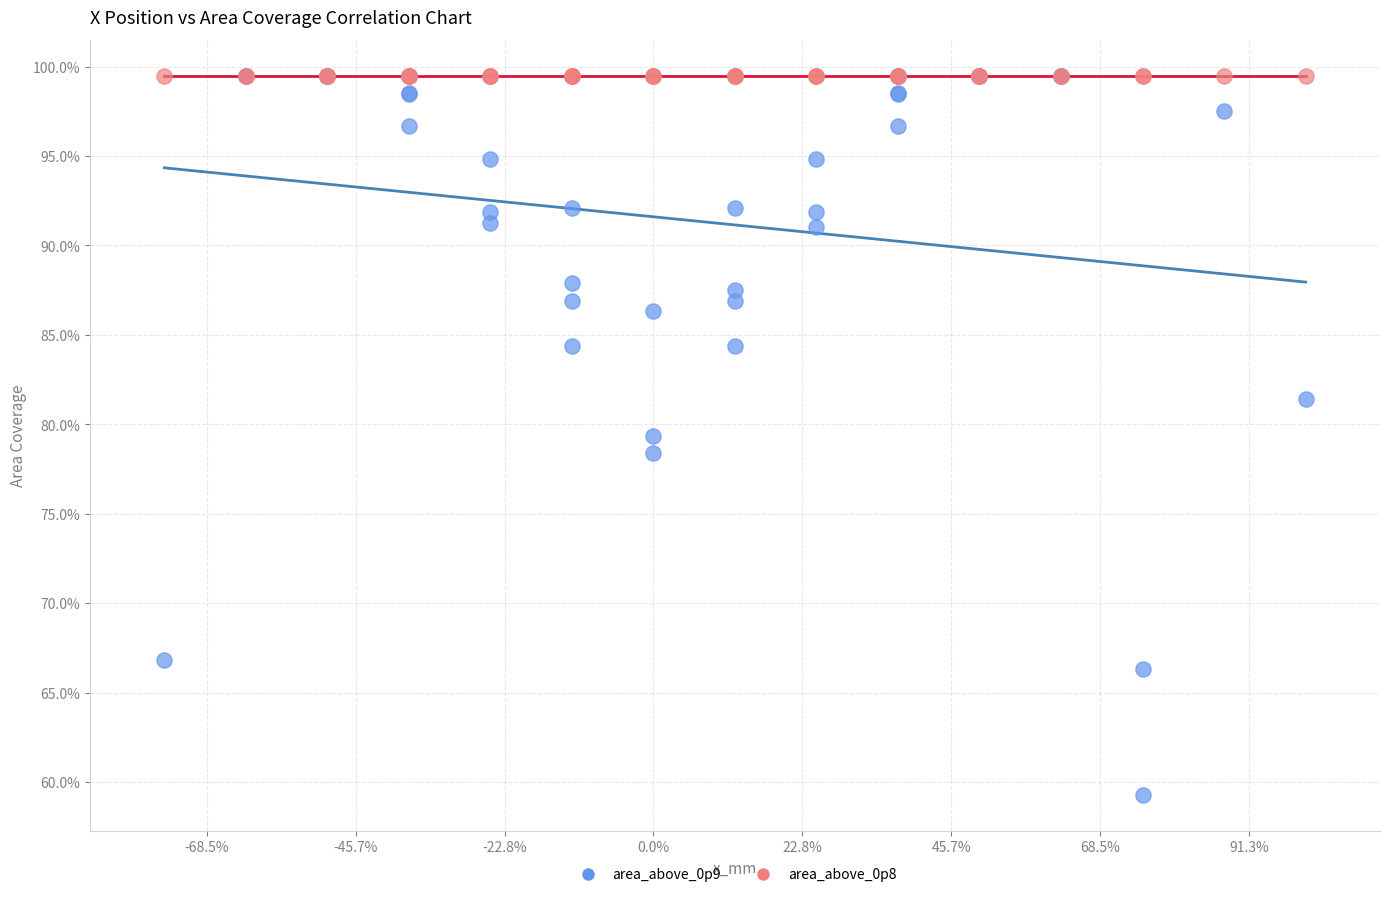

Which series reaches the minimum Y coordinate?

area_above_0p9